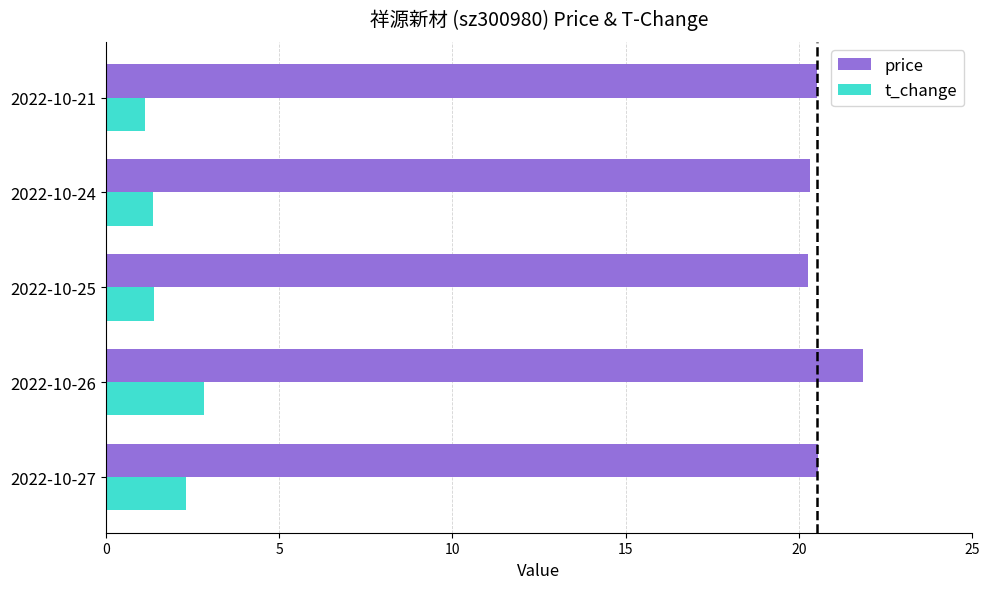

Which series changed the most between 2022-10-26 and 2022-10-21?

t_change